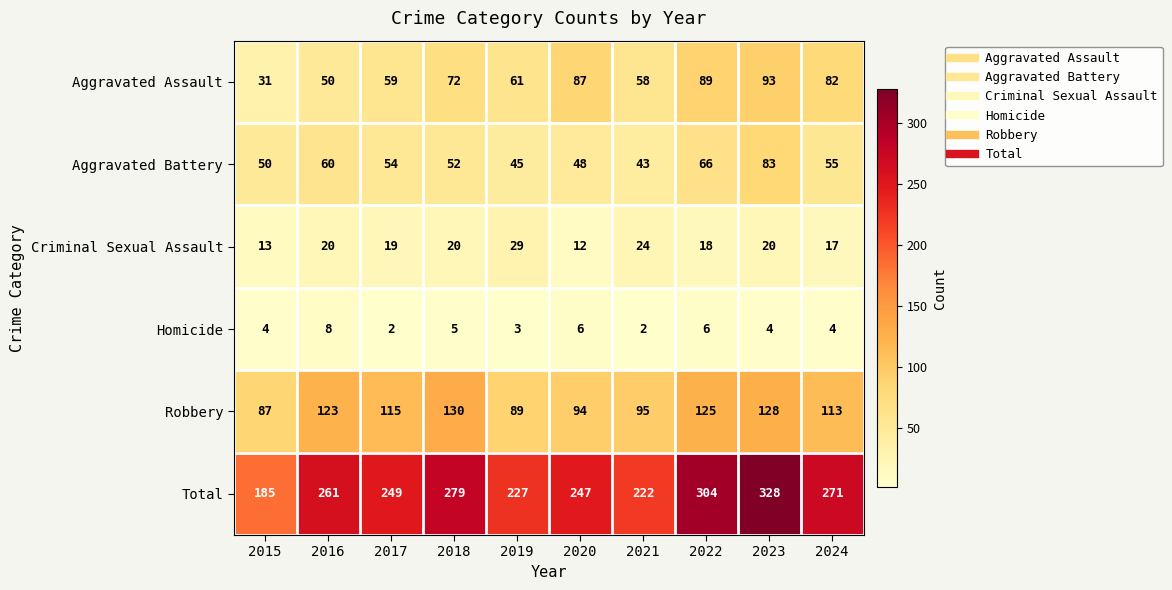

True or false: Criminal Sexual Assault has a value of 47 at 2019.

False